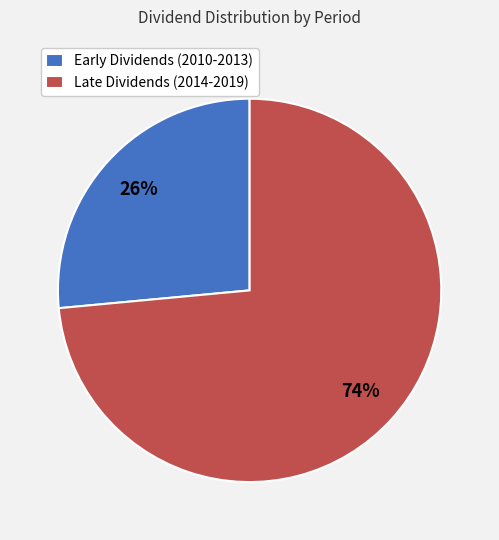

Which category has the smallest portion of the pie?

Early Dividends (2010-2013)